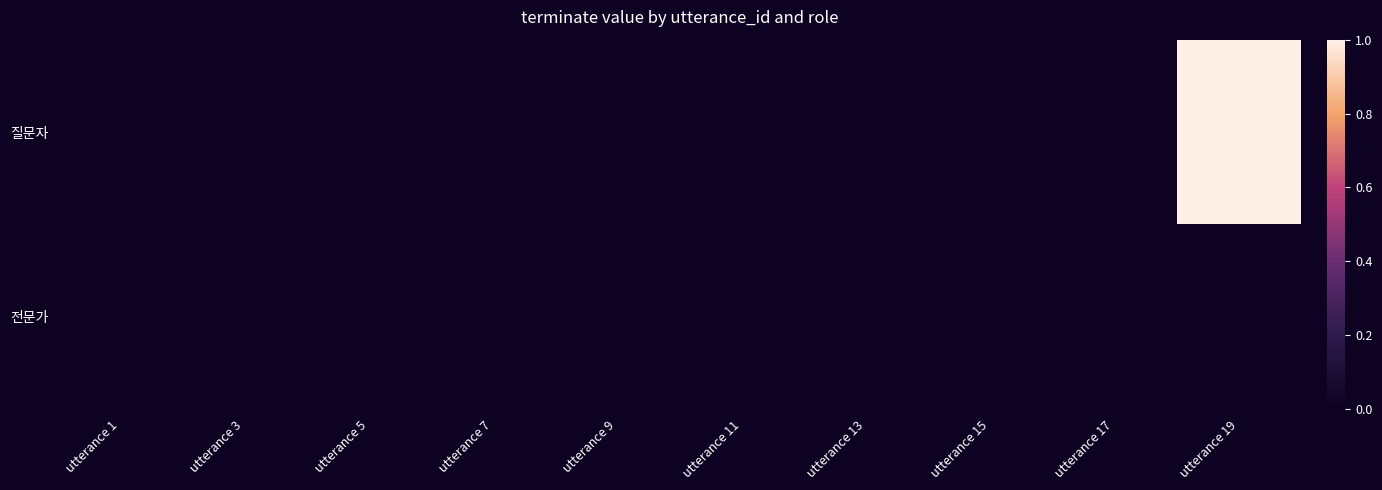

Between utterance 7 and utterance 9, which is larger?

utterance 7